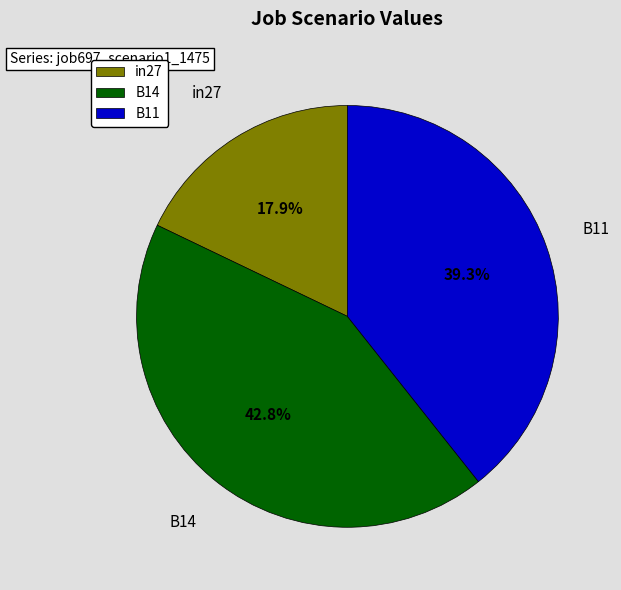

Which has a higher value, in27 or B14?

B14